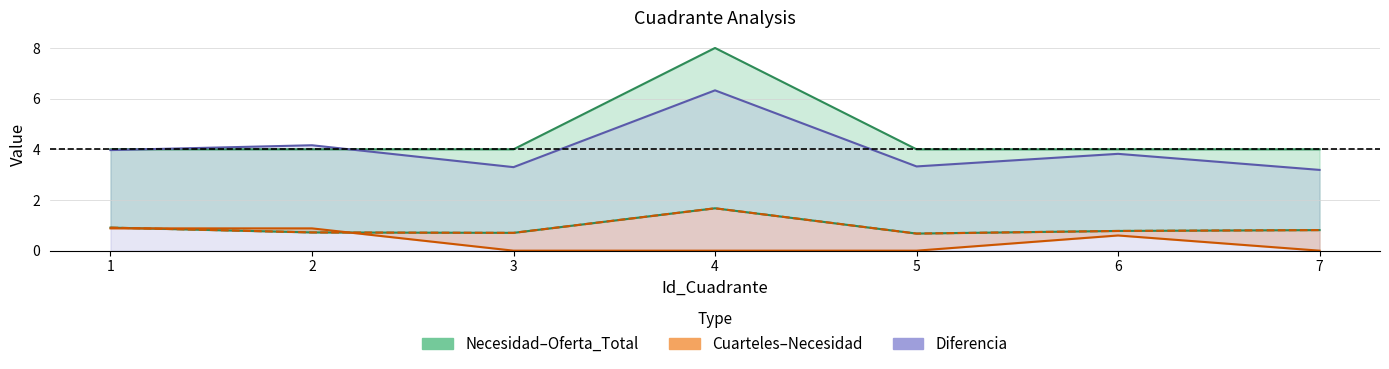

List the labels in order of Oferta_Total value, smallest first.

1, 2, 3, 5, 6, 7, 4